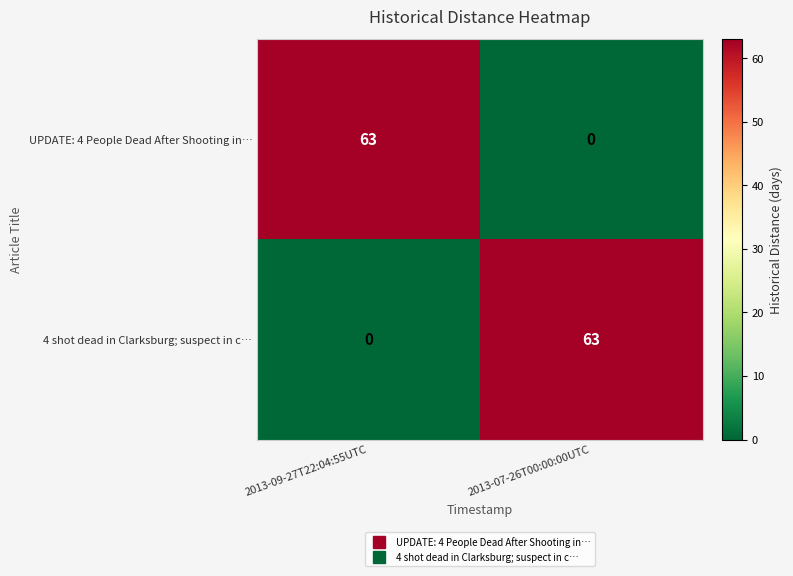

What is the average value of the UPDATE: 4 People Dead After Shooting in… series?

32